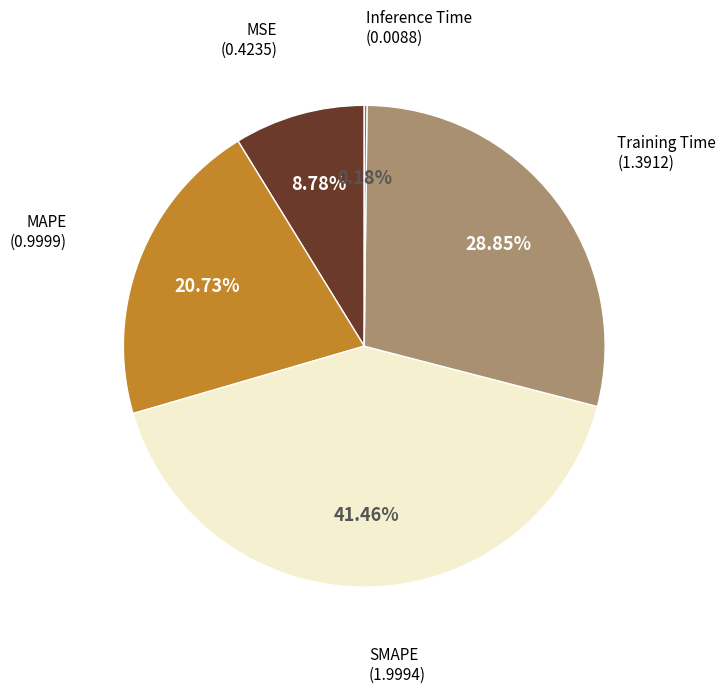

Does any single category account for the majority?

No